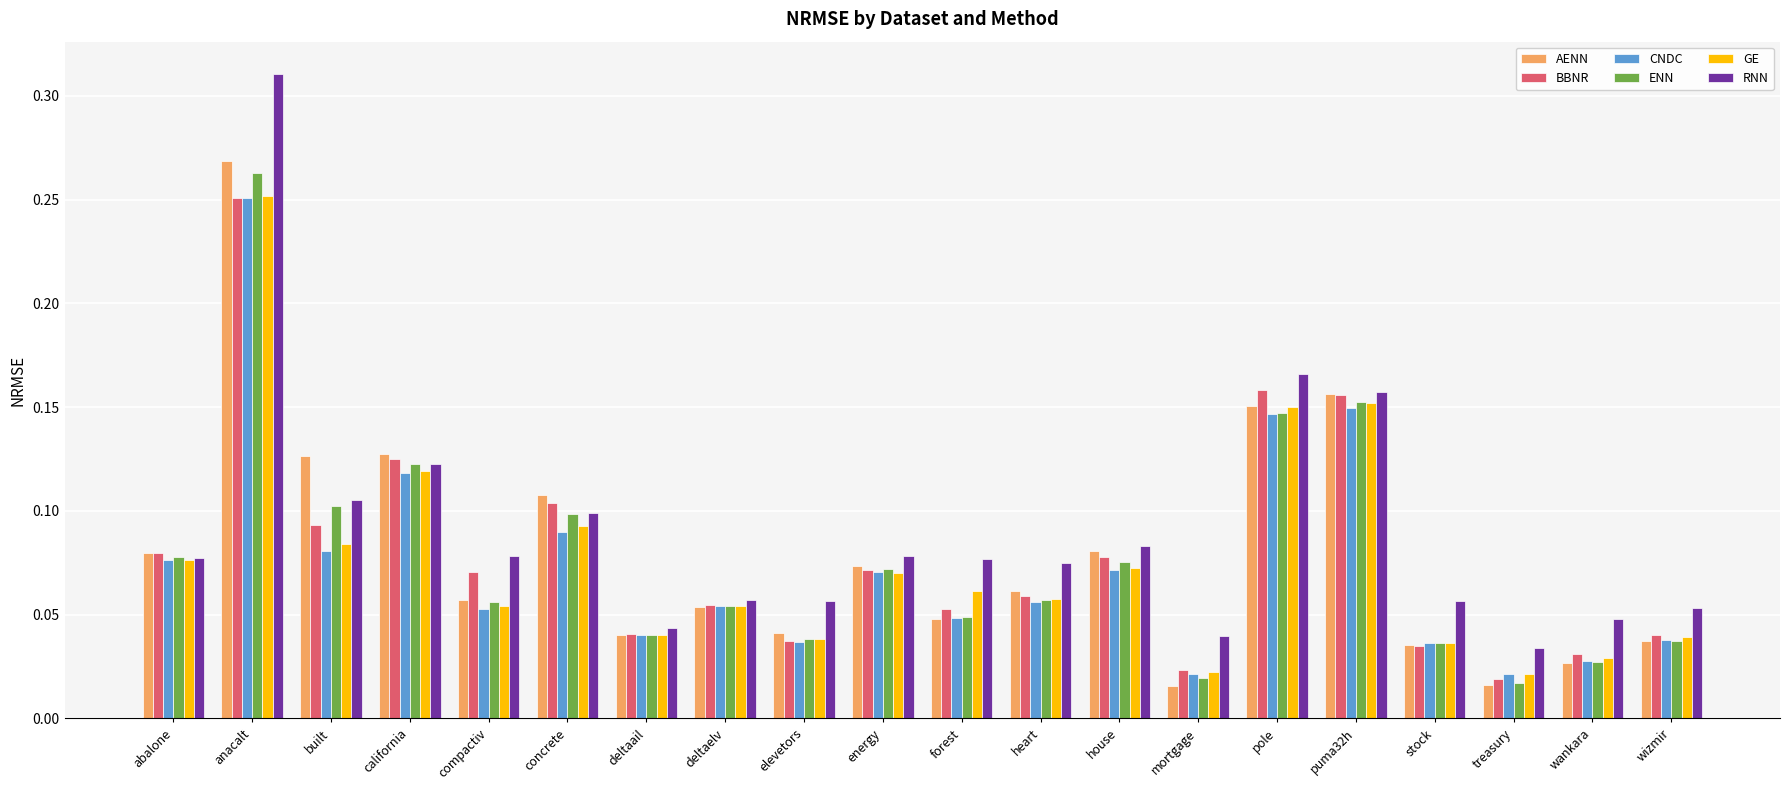

What is the total value across all series at abalone?

0.5